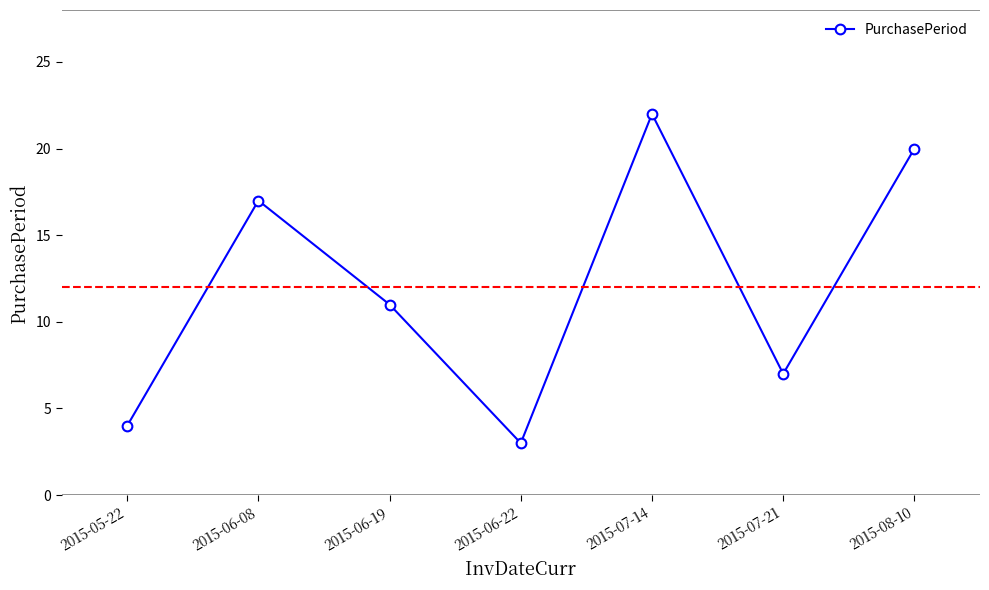

True or false: the data shows 22 at 2015-07-14.

True